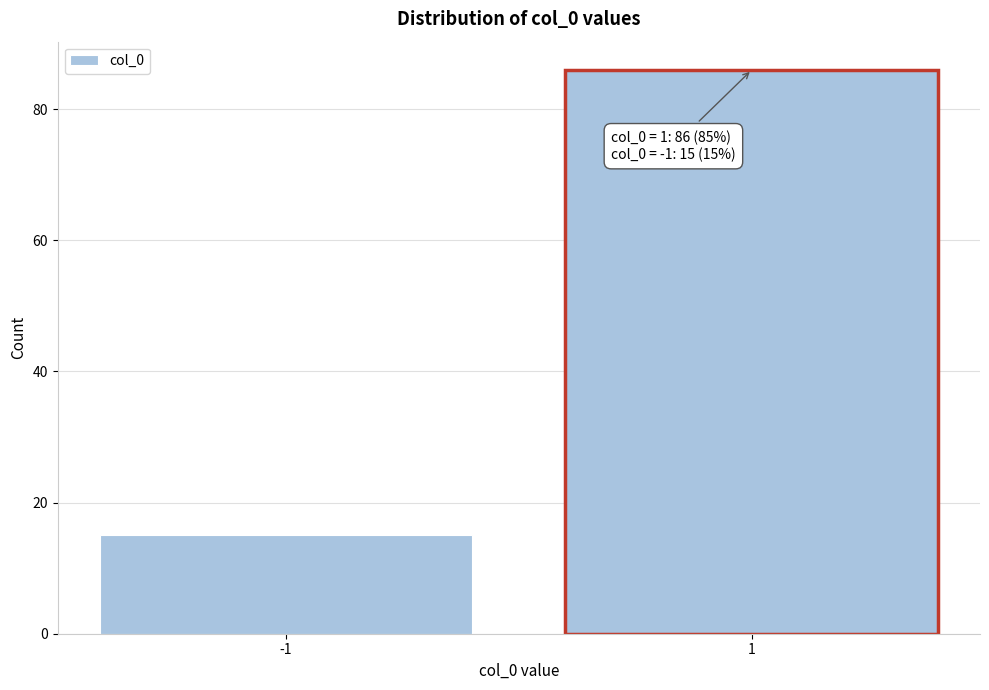

Reading left to right, extract all data points from this chart.

-1=15	1=86